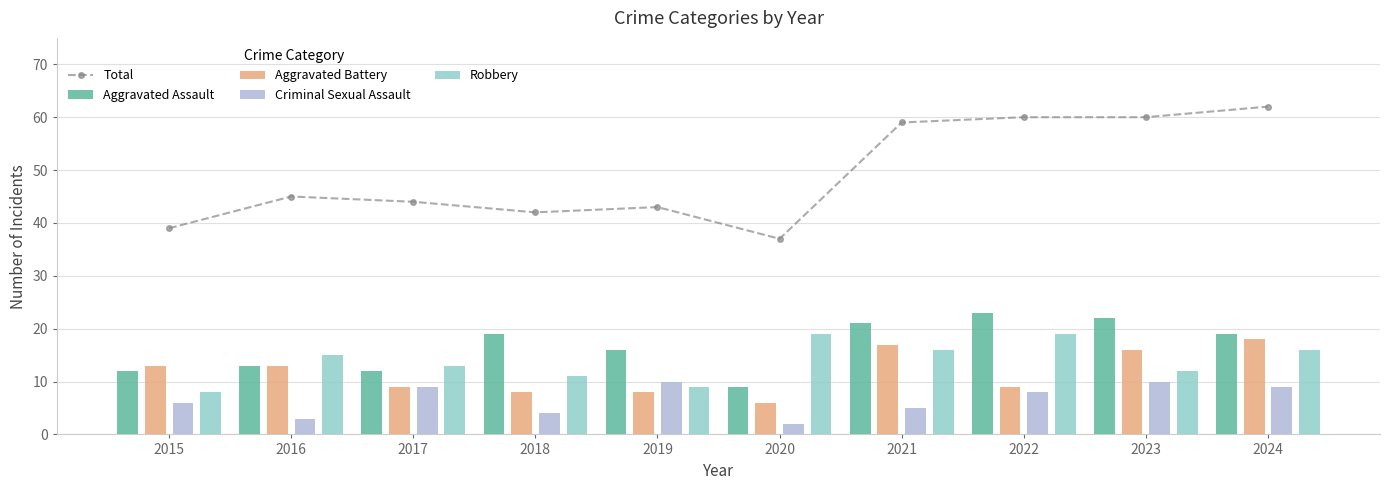

Count the number of data series in this chart.

5